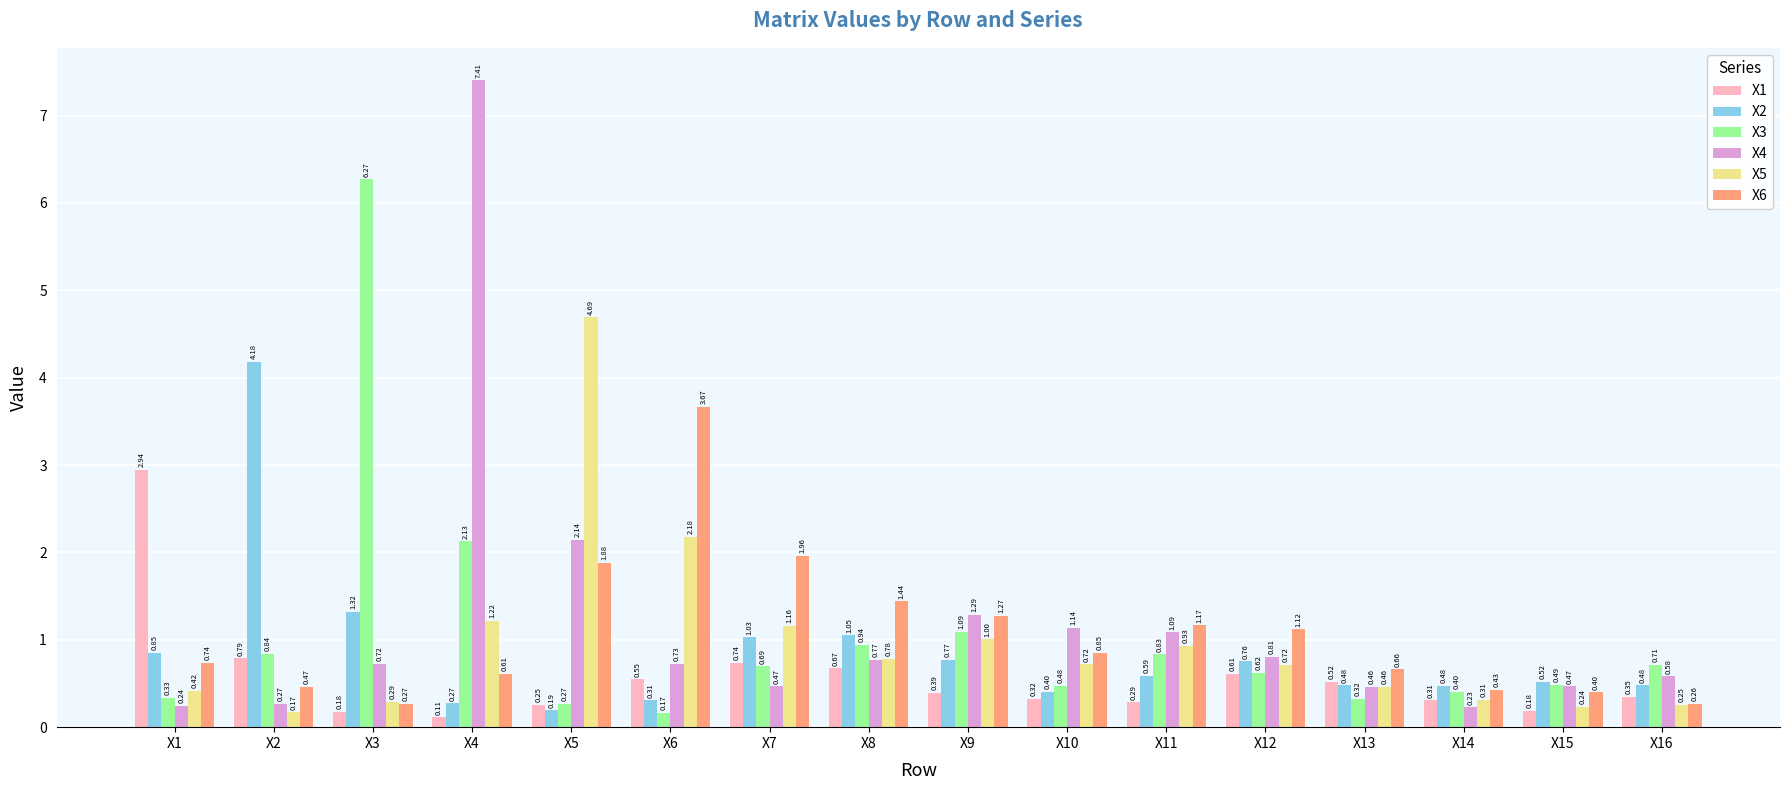

Is the value of X6 at X1 greater than the value of X4 at X13?

Yes